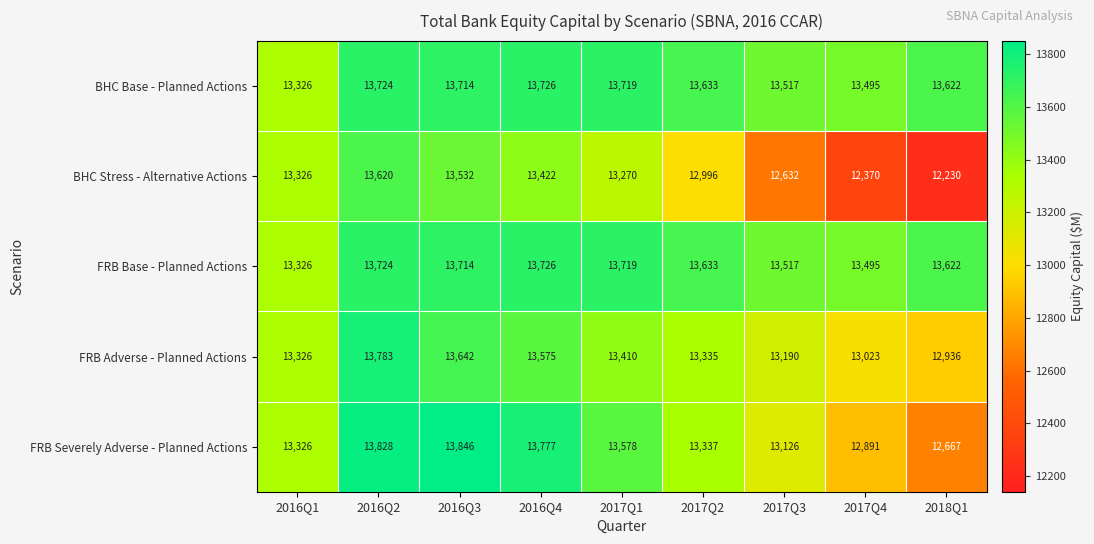

At how many categories does at least one series exceed 13350?

8